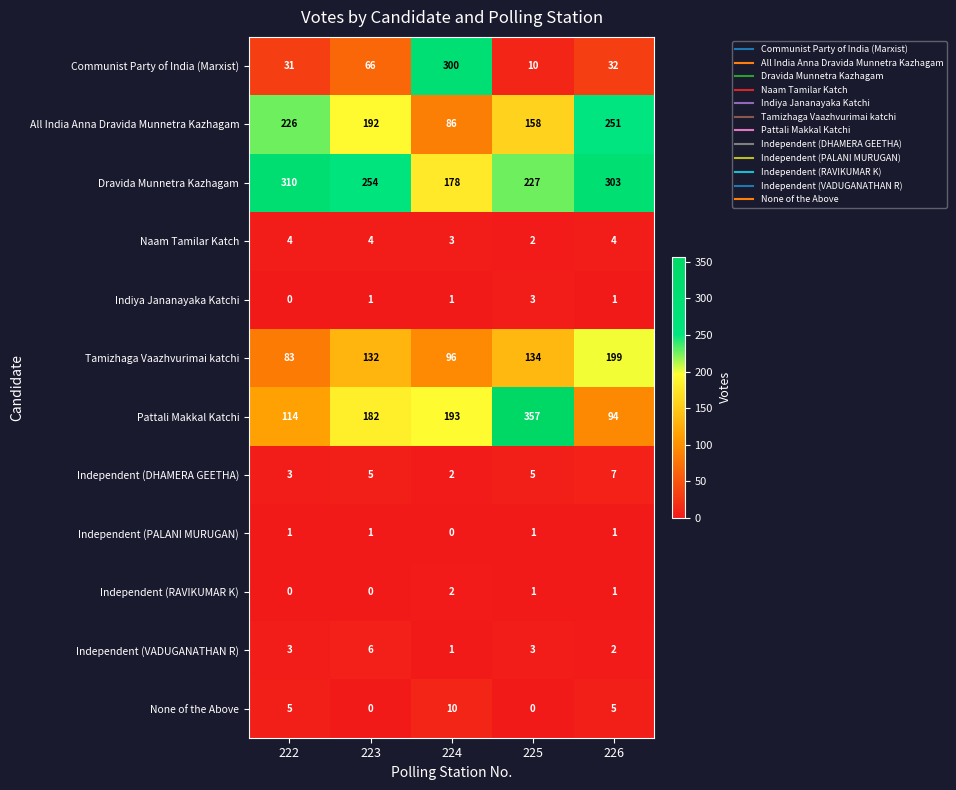

Where is Tamizhaga Vaazhvurimai katchi nearest to the value 141?

225